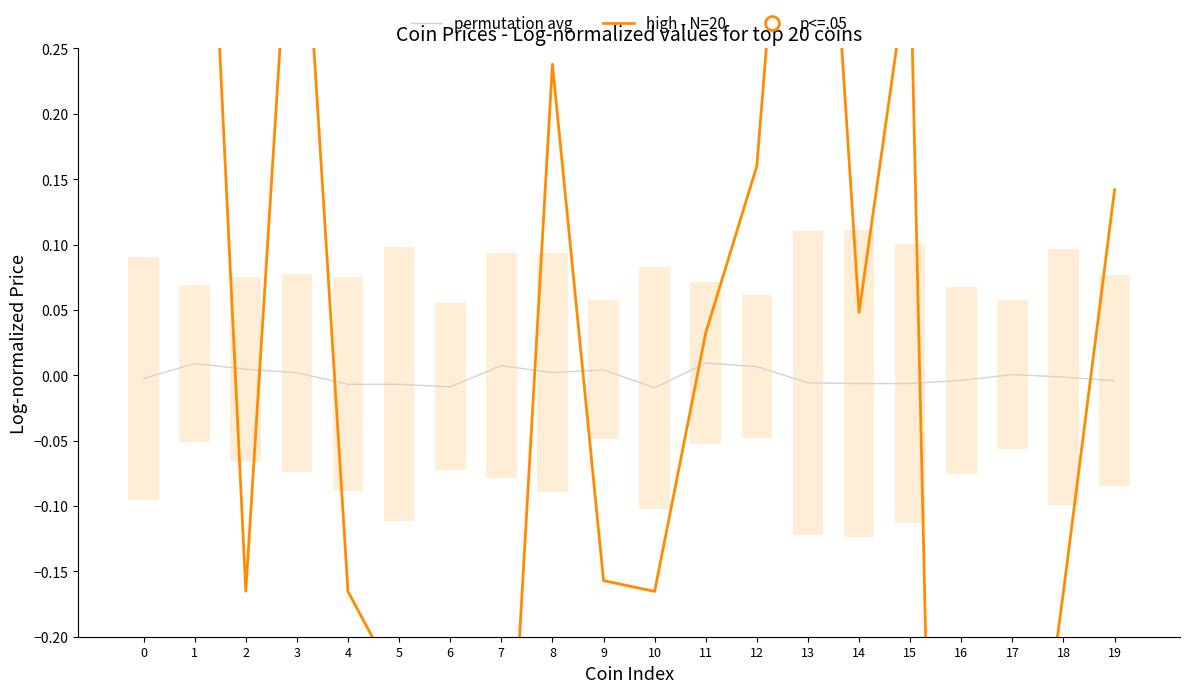

Which series ends up on top after the final intersection of permutation avg and high - N=20?

high - N=20